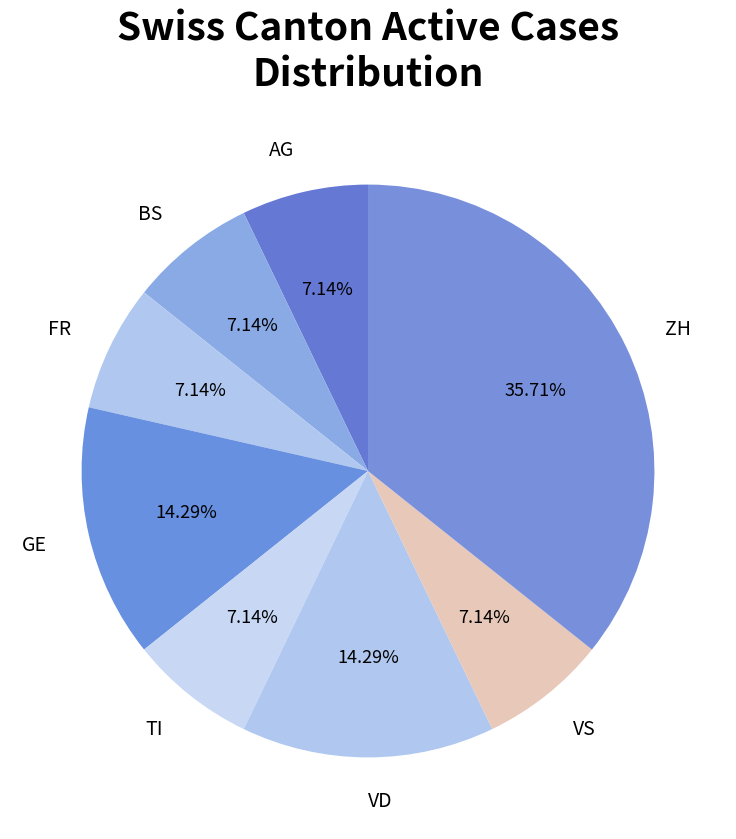

Do AG and VS together represent more than half of the pie?

No